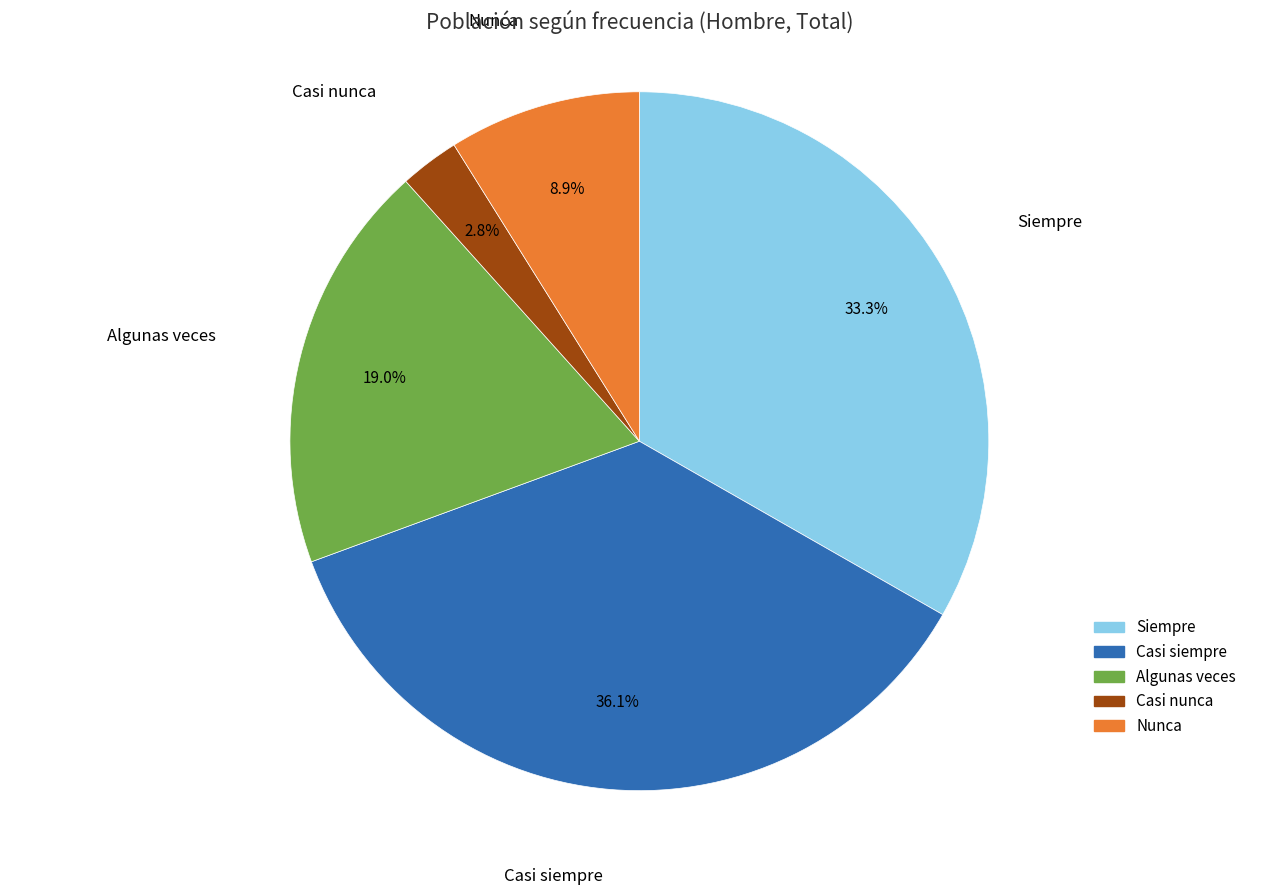

Rank the categories by value from lowest to highest.

Casi nunca, Nunca, Algunas veces, Siempre, Casi siempre